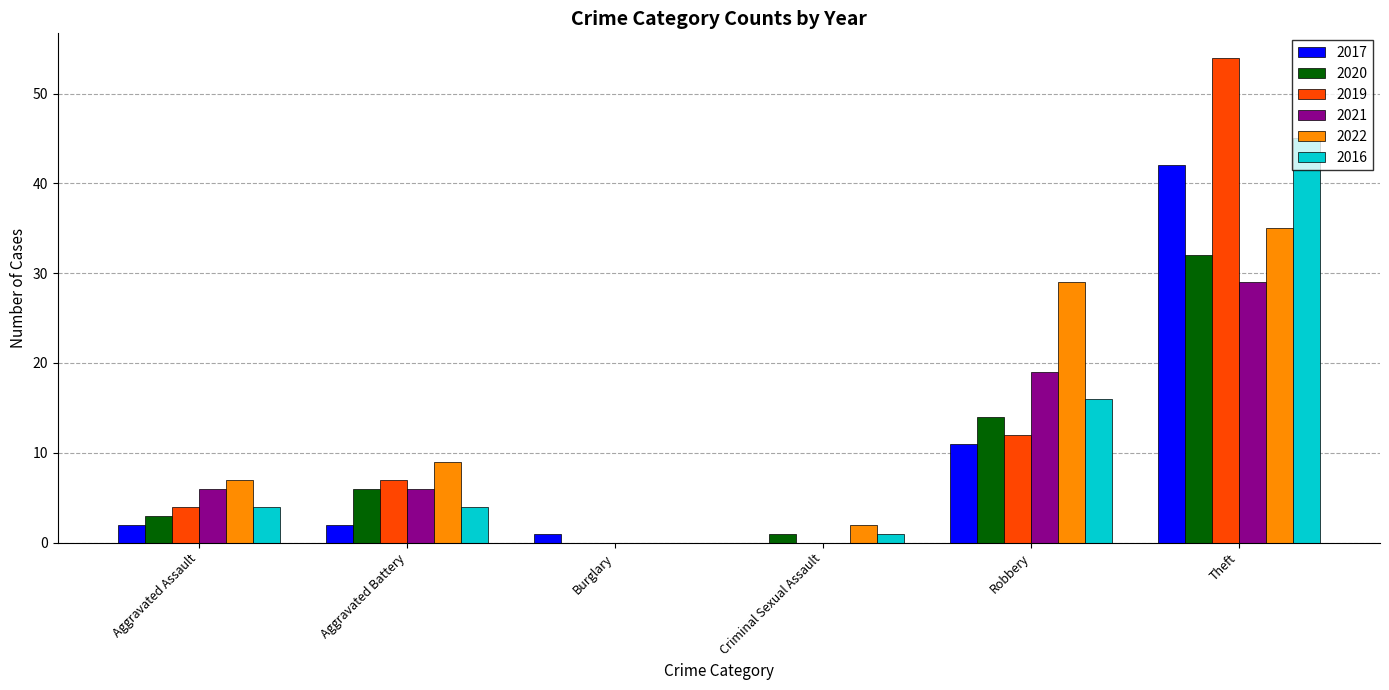

Is it true that 2022 equals 10 at Aggravated Assault?

False